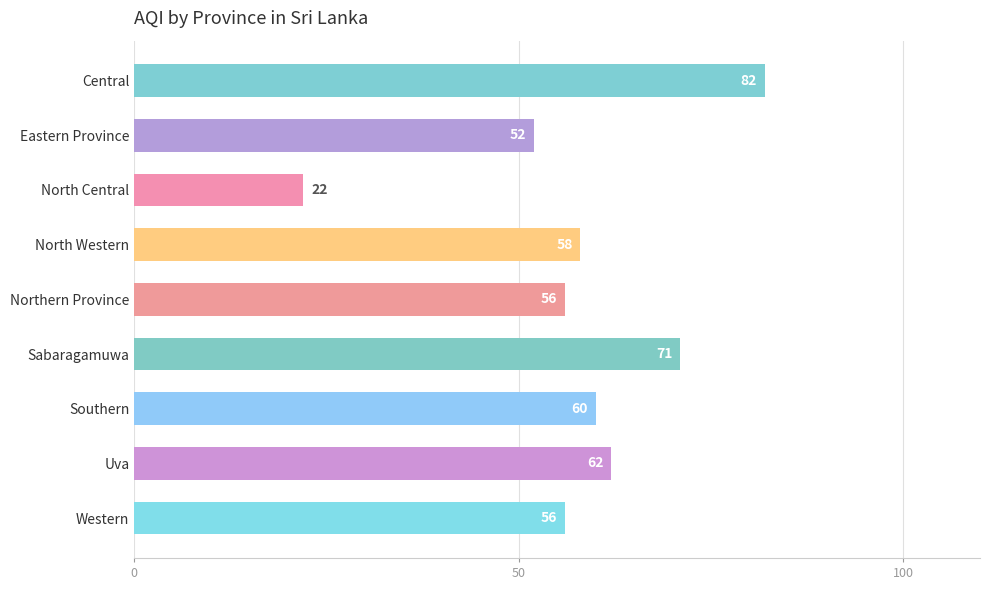

What is the label of the 7th bar from the bottom?

North Central